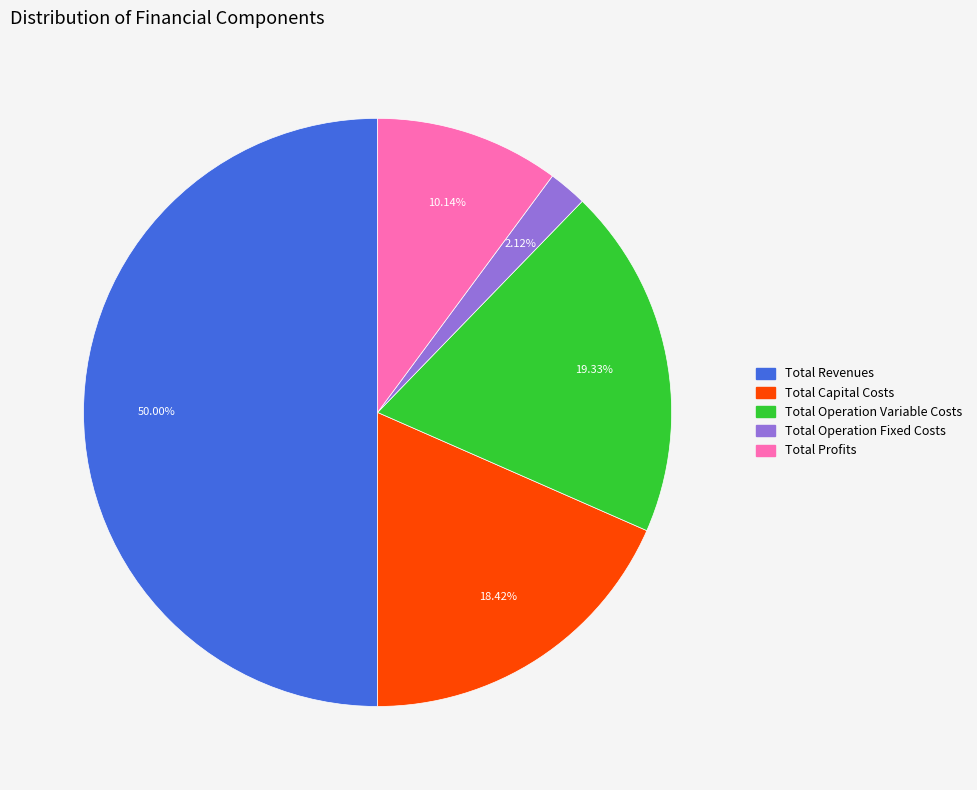

Rank the categories by value from highest to lowest.

Total Revenues, Total Operation Variable Costs, Total Capital Costs, Total Profits, Total Operation Fixed Costs